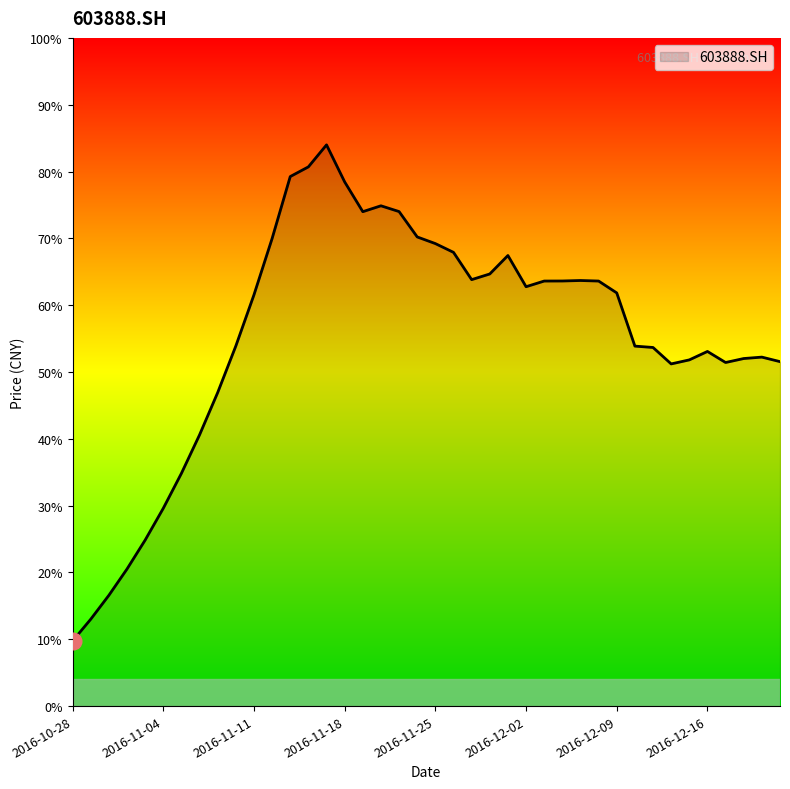

Does the chart display data point markers on the line(s)?

No